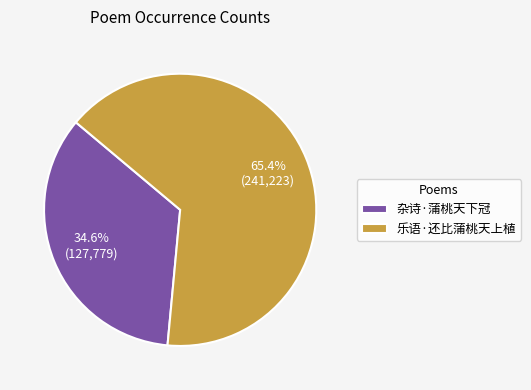

Count the number of slices in the pie.

2